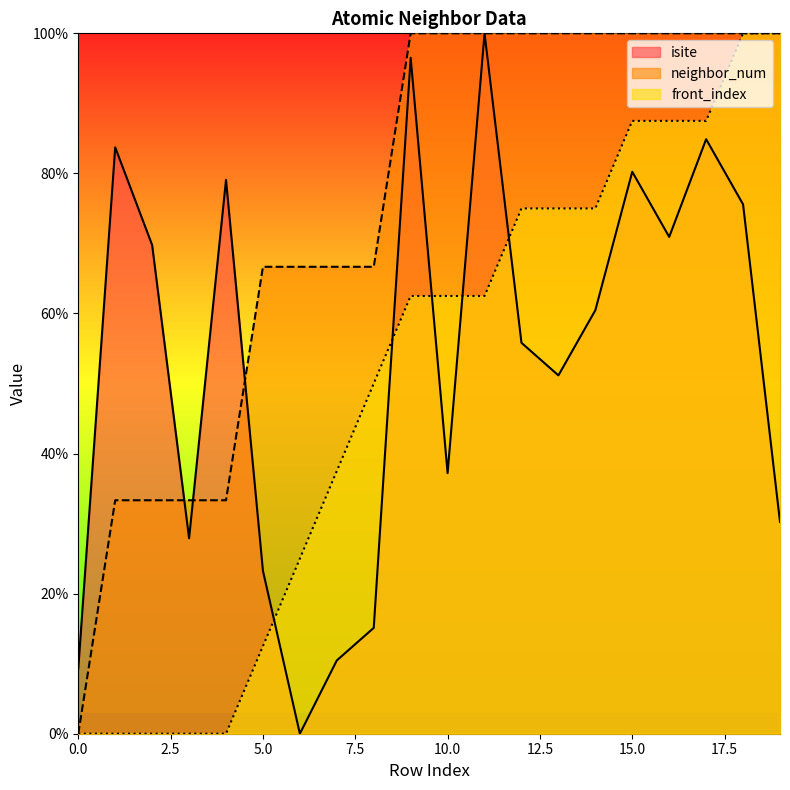

Which series has the largest total across all categories?

neighbor_num